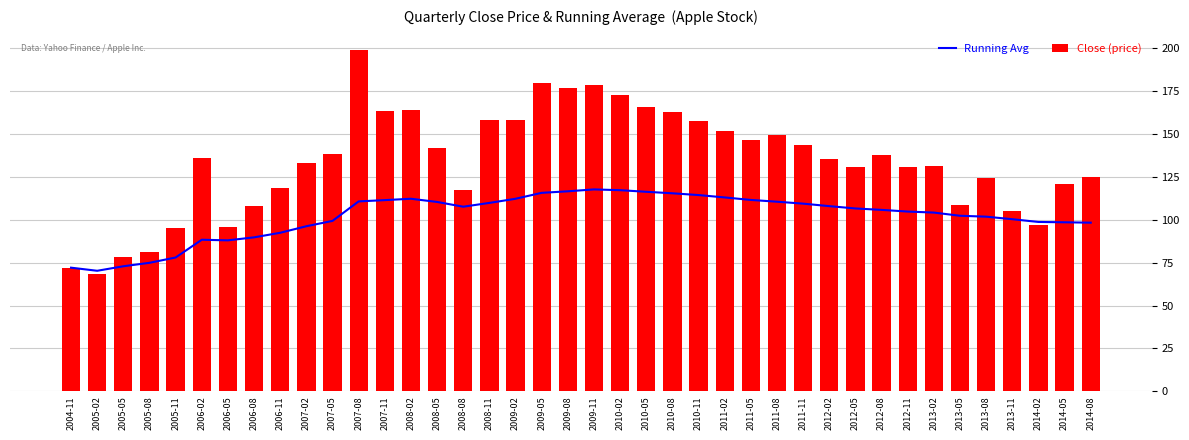

What is the difference between the second highest and second lowest values in the Running Avg series?

45.2